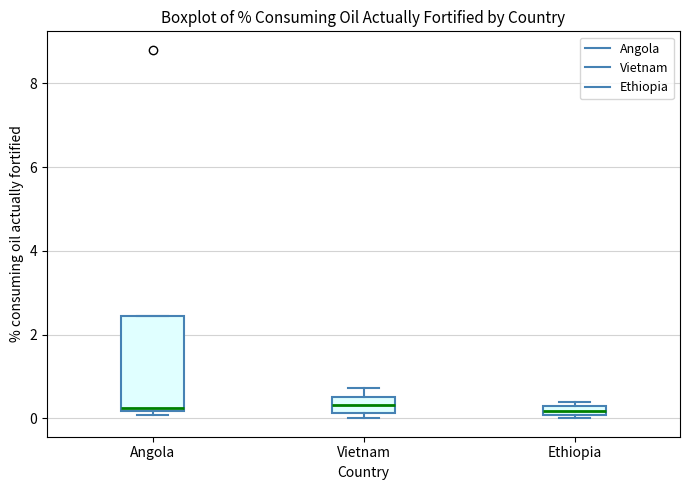

Comparing the boxes themselves (not the whiskers), which one is the tallest?

Angola